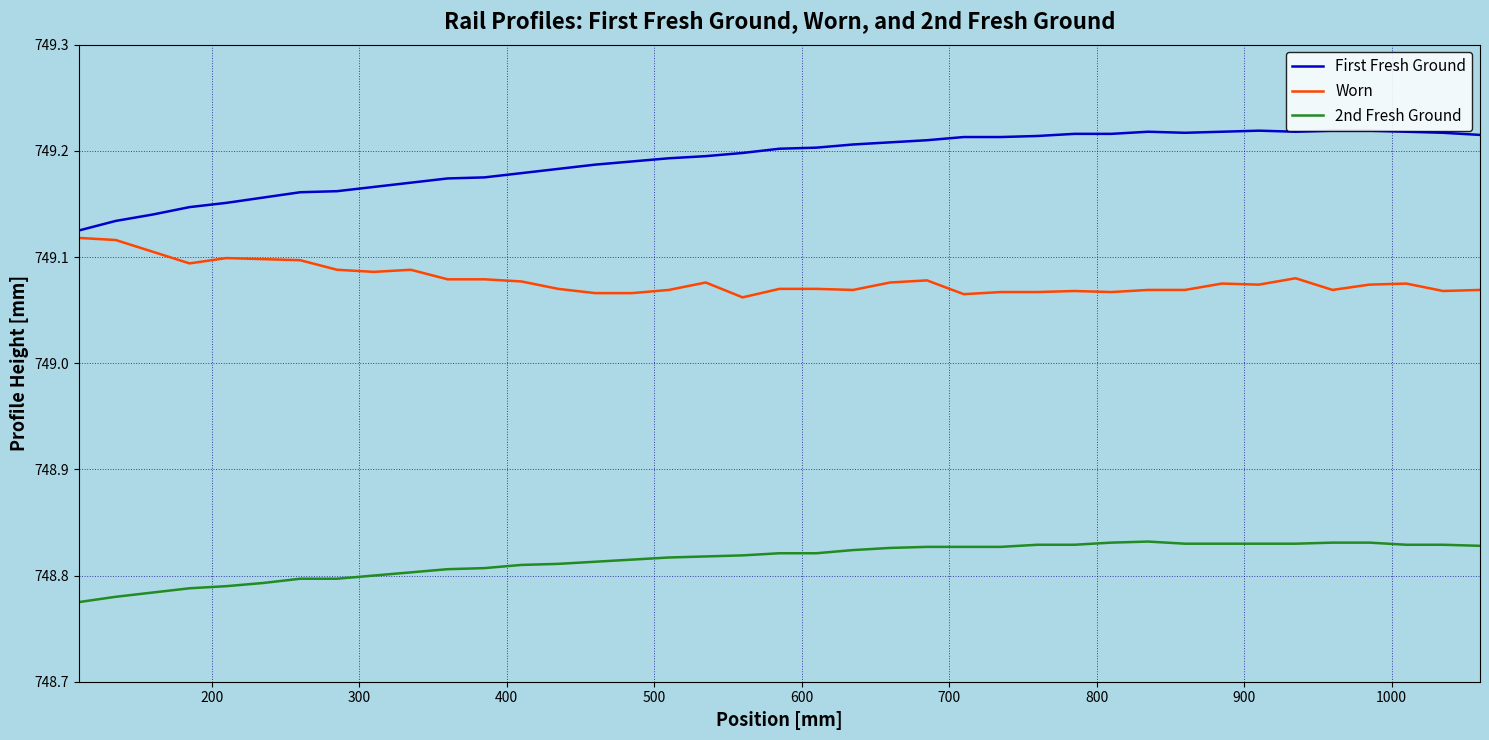

Which series has the largest range (max minus min)?

First Fresh Ground